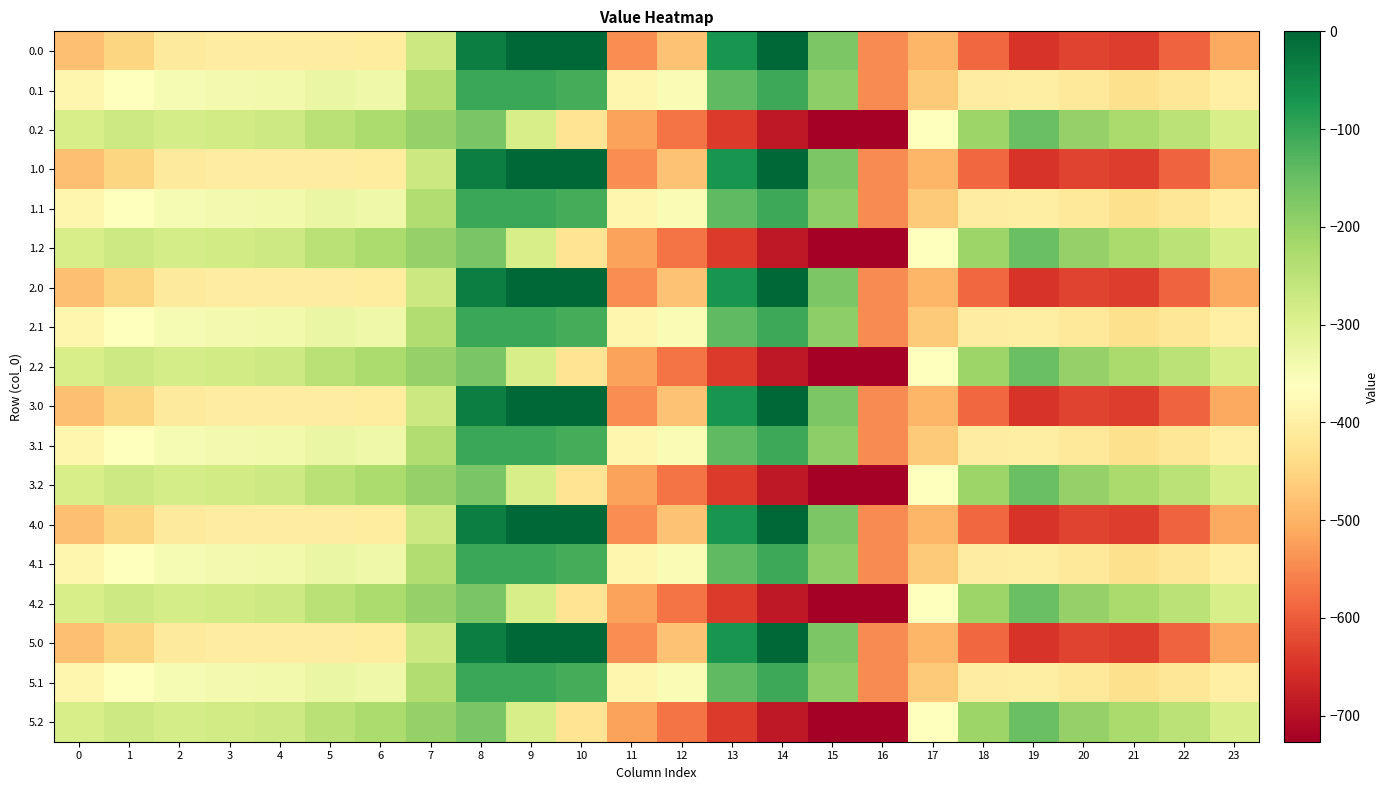

At which category does the chart reach its minimum across all series?

16